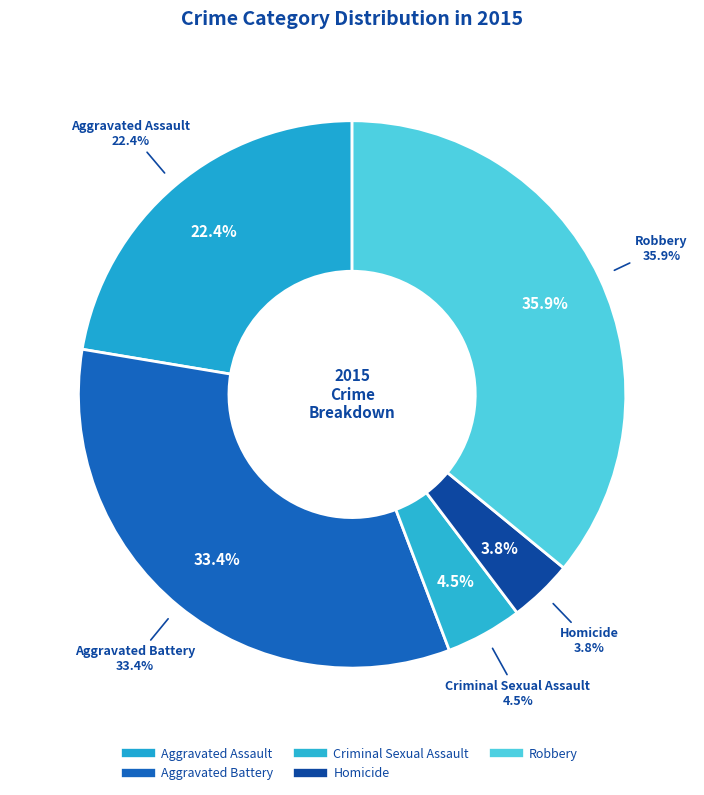

How much of the chart is everything except Aggravated Assault?

77.6%